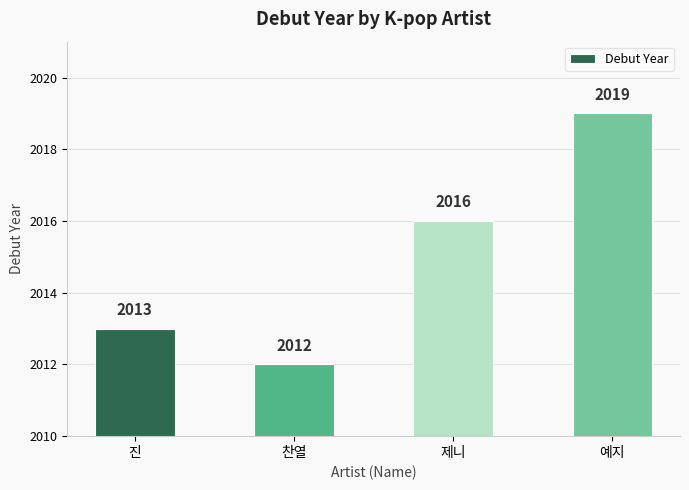

What is the sum of all values?

8060